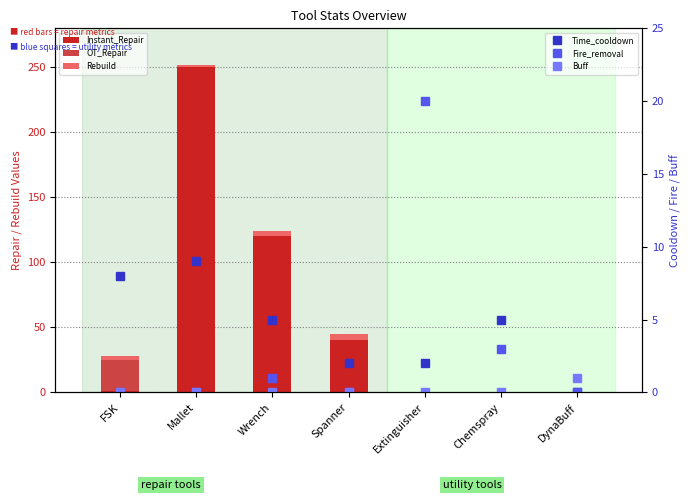

What is the label of the 4th bar from the left?

Spanner